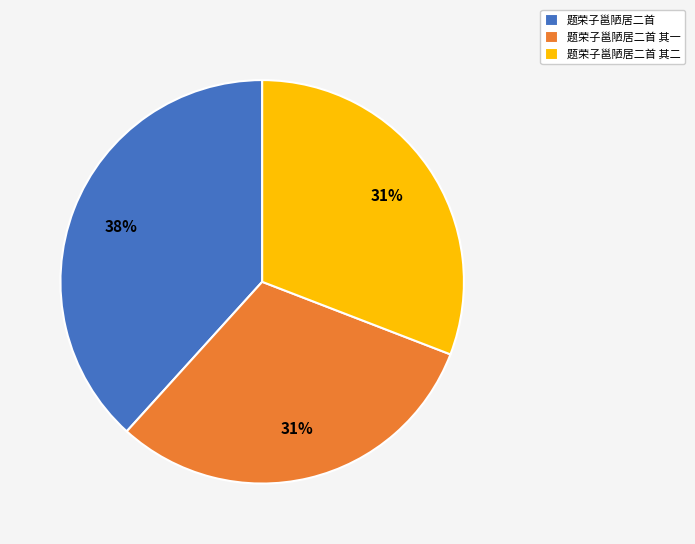

What percentage is the 题荣子邕陋居二首 其一 slice, to the nearest percent?

31%